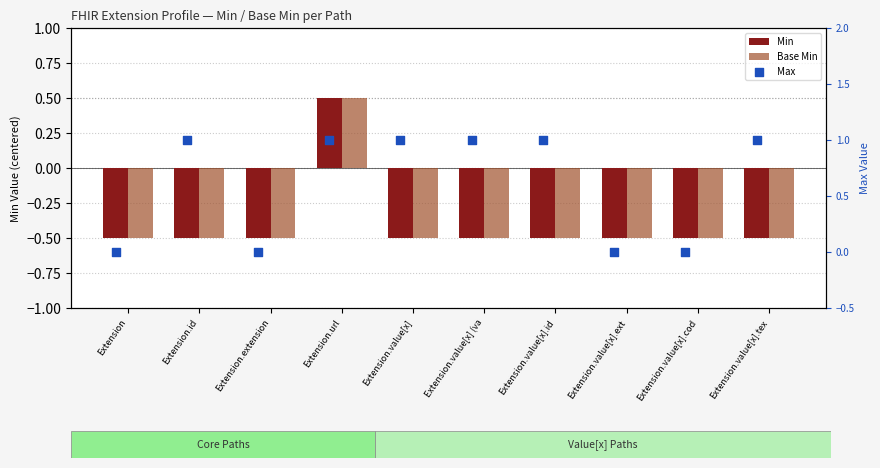

What is the total value across all series at Extension.extension?

-1.0